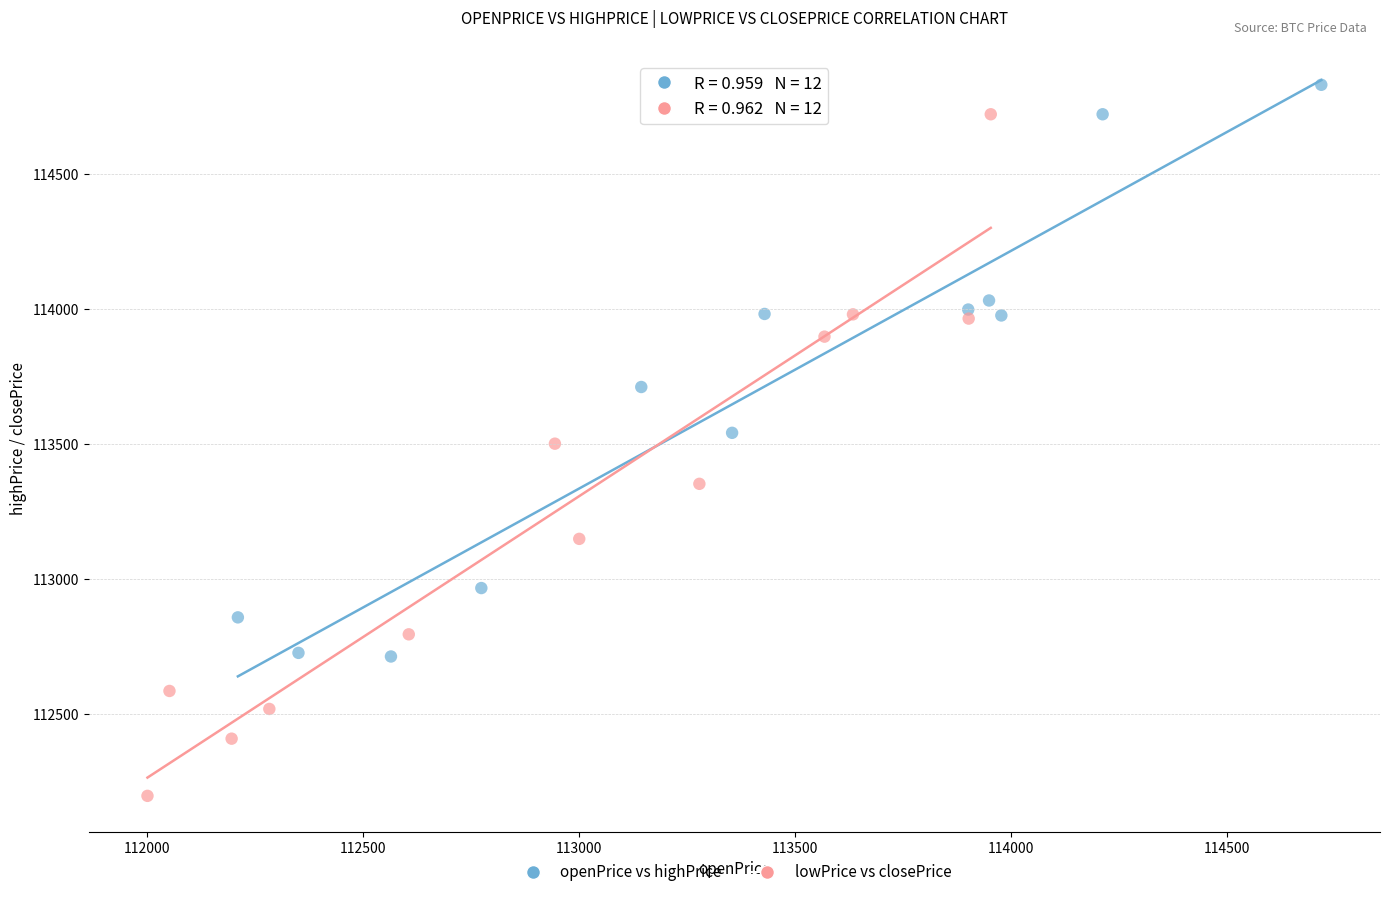

Which series has the widest spread of Y values?

lowPrice vs closePrice